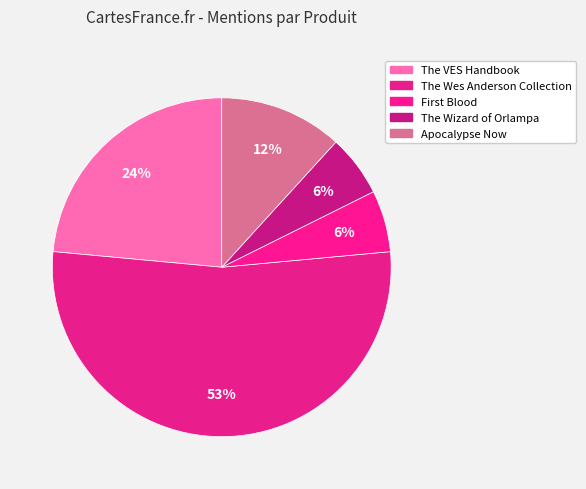

To the nearest percent, what percentage of the pie is The Wes Anderson Collection?

53%